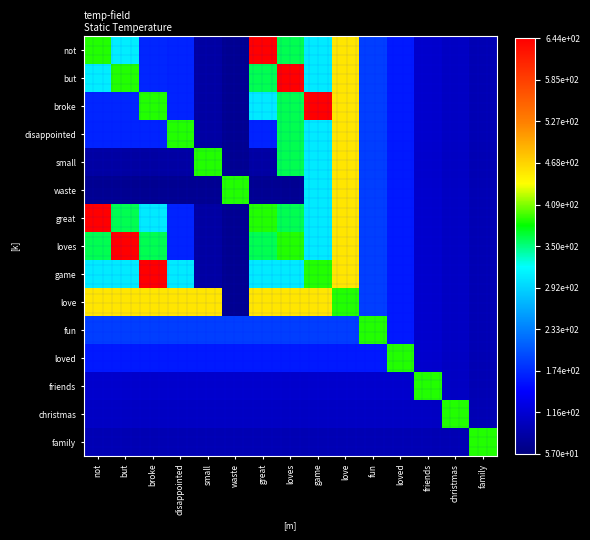

Reading left to right, transcribe all the data shown in this chart.

not: not=388	but=310	broke=172	disappointed=170	small=82	waste=70	great=644	loves=361	game=308	love=455	fun=188	loved=163	friends=110	christmas=105	family=93
but: not=310	but=388	broke=172	disappointed=170	small=82	waste=70	great=361	loves=644	game=308	love=455	fun=188	loved=163	friends=110	christmas=105	family=93
broke: not=172	but=172	broke=388	disappointed=170	small=82	waste=70	great=308	loves=361	game=644	love=455	fun=188	loved=163	friends=110	christmas=105	family=93
disappointed: not=170	but=170	broke=170	disappointed=388	small=82	waste=70	great=170	loves=361	game=308	love=455	fun=188	loved=163	friends=110	christmas=105	family=93
small: not=82	but=82	broke=82	disappointed=82	small=388	waste=70	great=82	loves=361	game=308	love=455	fun=188	loved=163	friends=110	christmas=105	family=93
waste: not=70	but=70	broke=70	disappointed=70	small=70	waste=388	great=70	loves=70	game=308	love=455	fun=188	loved=163	friends=110	christmas=105	family=93
great: not=644	but=361	broke=308	disappointed=170	small=82	waste=70	great=388	loves=361	game=308	love=455	fun=188	loved=163	friends=110	christmas=105	family=93
loves: not=361	but=644	broke=361	disappointed=170	small=82	waste=70	great=361	loves=388	game=308	love=455	fun=188	loved=163	friends=110	christmas=105	family=93
game: not=308	but=308	broke=644	disappointed=308	small=82	waste=70	great=308	loves=308	game=388	love=455	fun=188	loved=163	friends=110	christmas=105	family=93
love: not=455	but=455	broke=455	disappointed=455	small=455	waste=70	great=455	loves=455	game=455	love=388	fun=188	loved=163	friends=110	christmas=105	family=93
fun: not=188	but=188	broke=188	disappointed=188	small=188	waste=188	great=188	loves=188	game=188	love=188	fun=388	loved=163	friends=110	christmas=105	family=93
loved: not=163	but=163	broke=163	disappointed=163	small=163	waste=163	great=163	loves=163	game=163	love=163	fun=163	loved=388	friends=110	christmas=105	family=93
friends: not=110	but=110	broke=110	disappointed=110	small=110	waste=110	great=110	loves=110	game=110	love=110	fun=110	loved=110	friends=388	christmas=105	family=93
christmas: not=105	but=105	broke=105	disappointed=105	small=105	waste=105	great=105	loves=105	game=105	love=105	fun=105	loved=105	friends=105	christmas=388	family=93
family: not=93	but=93	broke=93	disappointed=93	small=93	waste=93	great=93	loves=93	game=93	love=93	fun=93	loved=93	friends=93	christmas=93	family=388